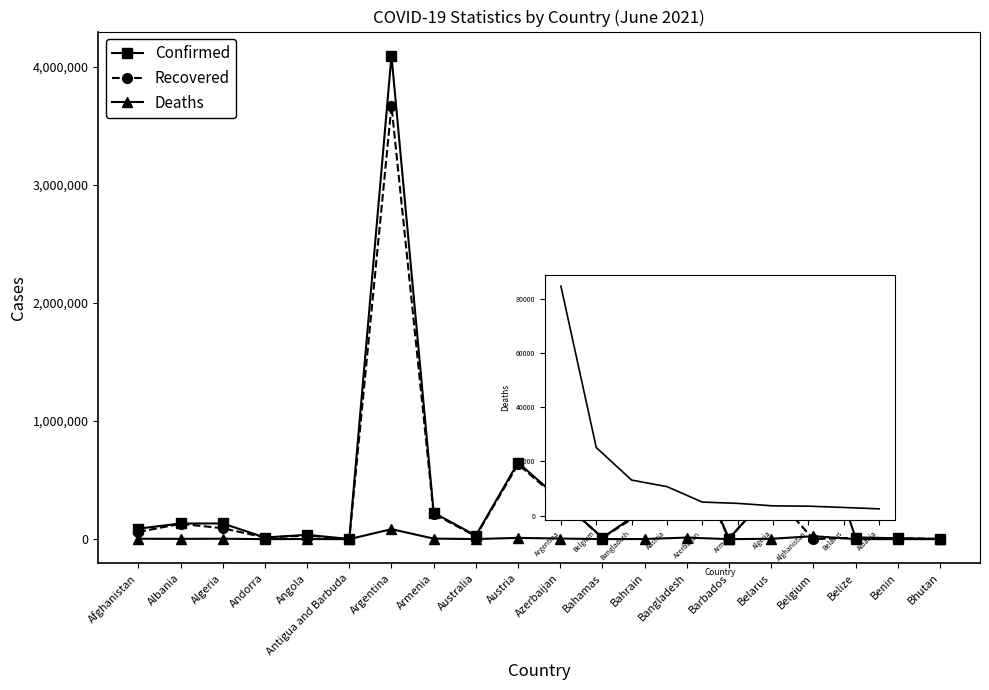

Where is the first local minimum for Confirmed?

Andorra